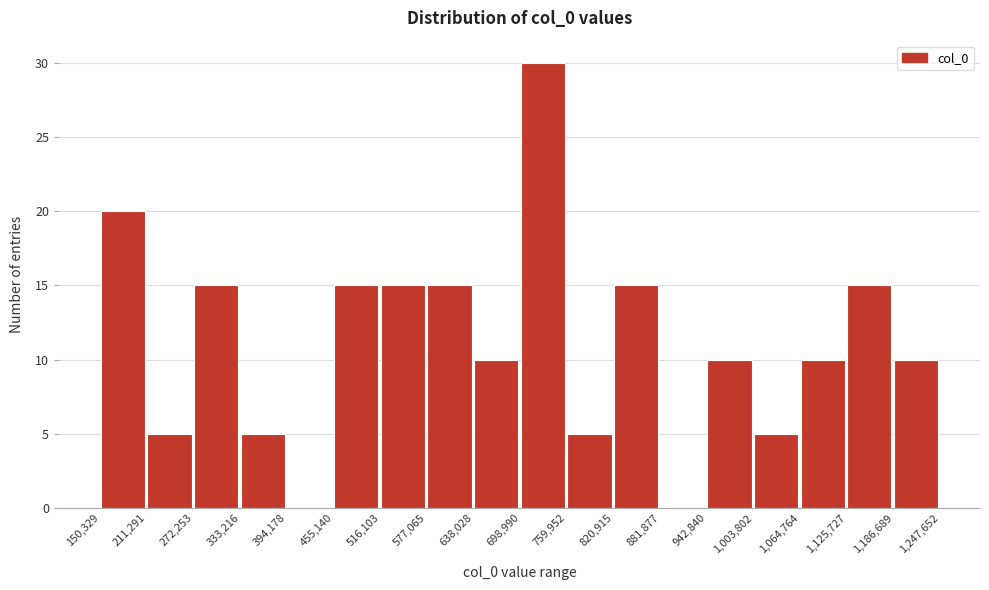

Over which range of the x-axis is the bar tallest?

698,990 to 759,952